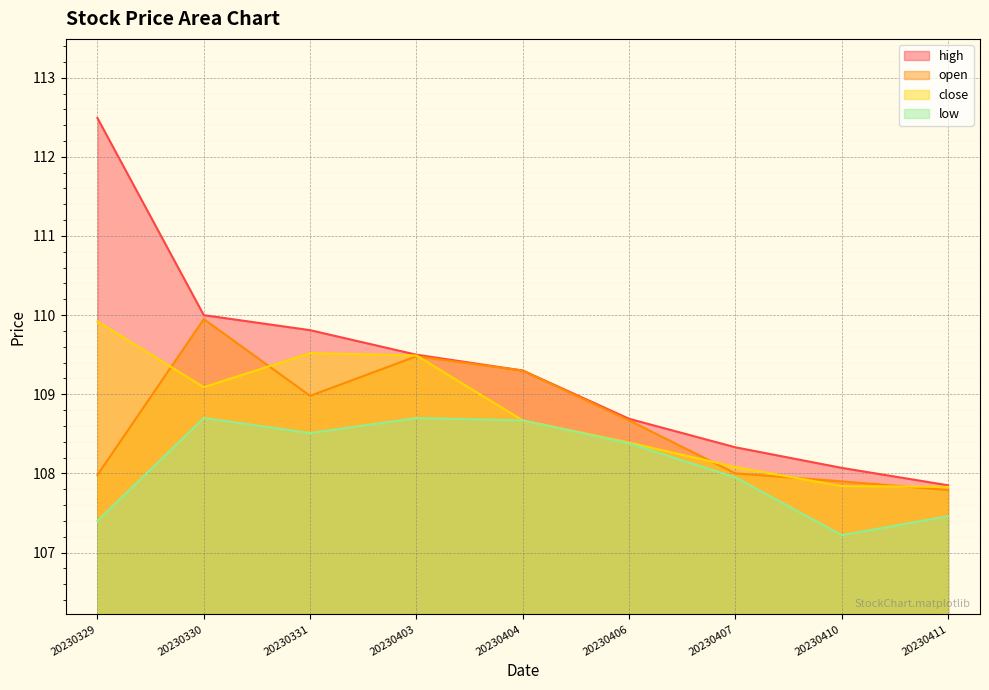

What is the minimum value shown in the chart?

107.2